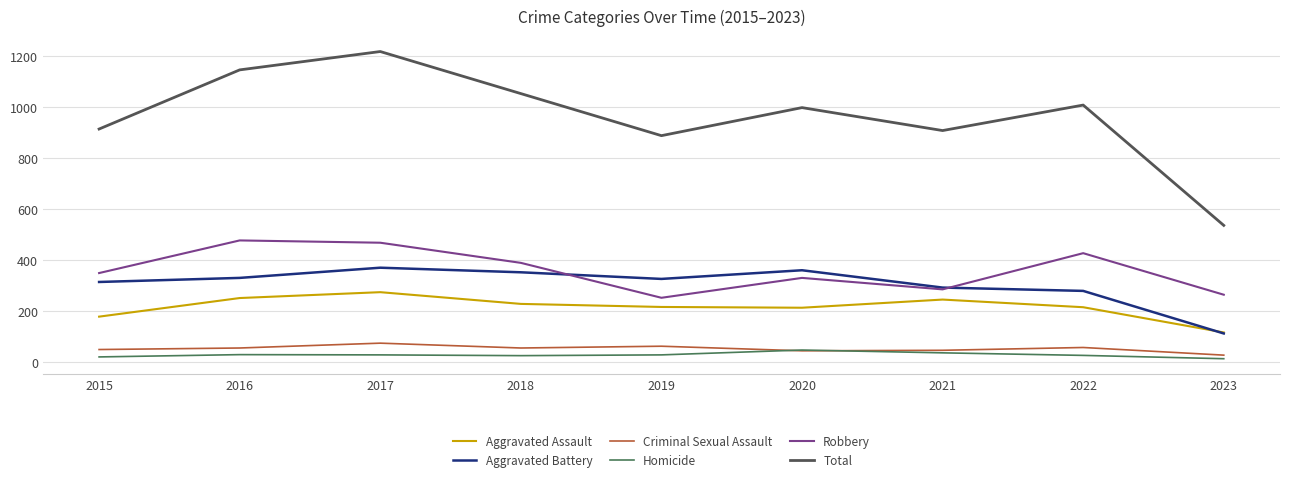

In Robbery, how many points are lower than both neighbors (excluding endpoints)?

2